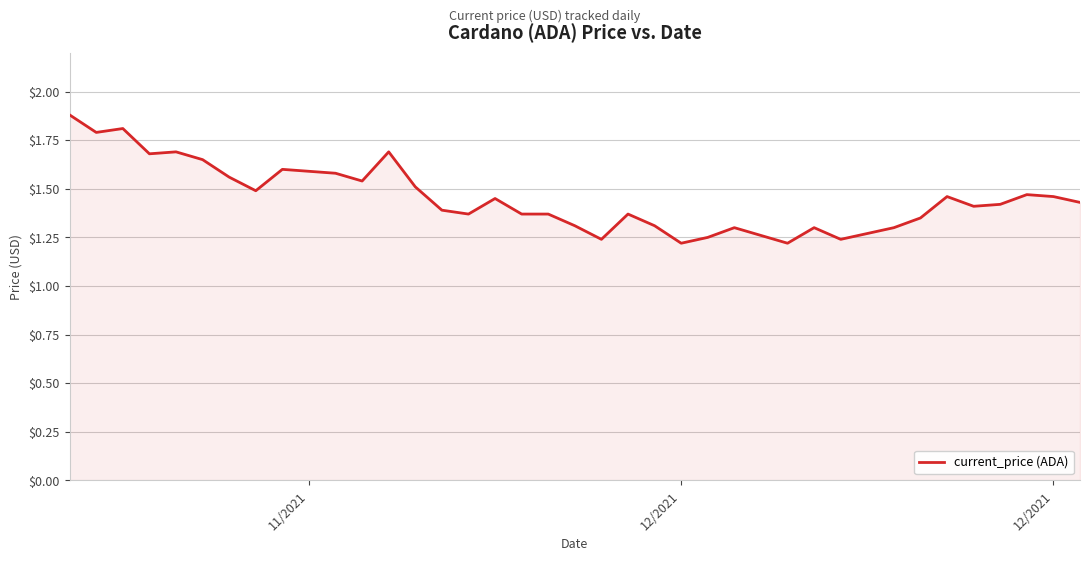

How many interior local valleys (lower than both neighbors) does the data have?

10